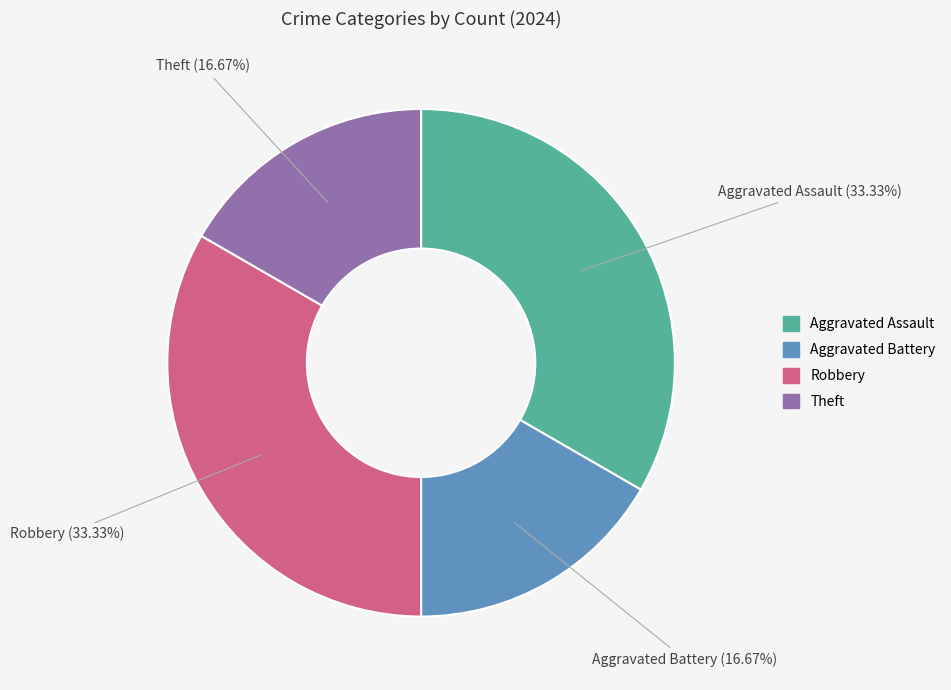

Does Aggravated Battery represent more than half of the total?

No